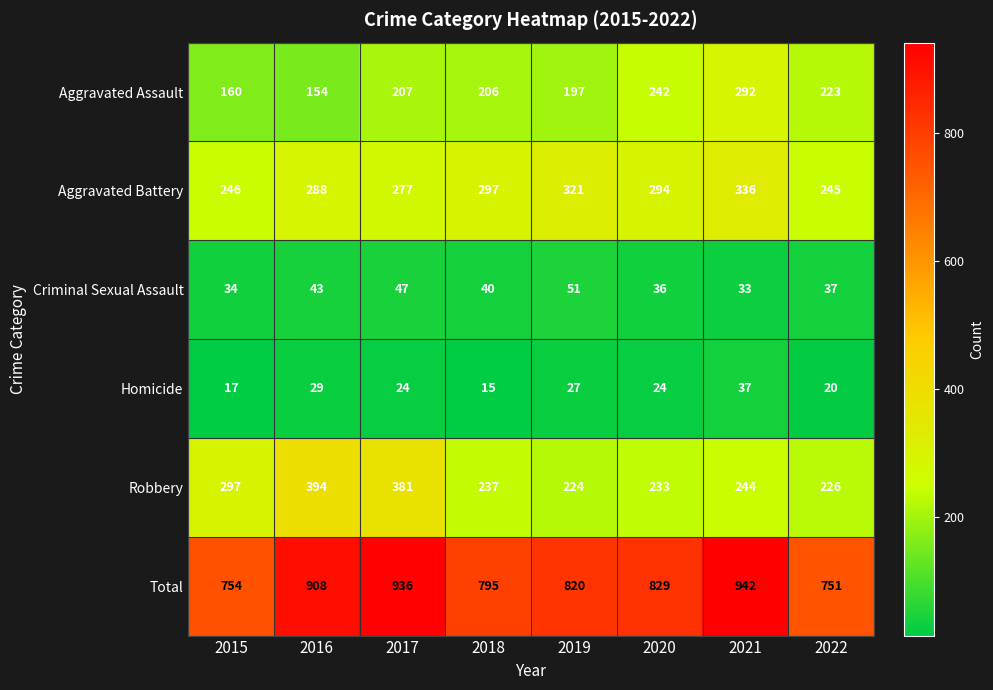

At how many categories does at least one series exceed 141?

8